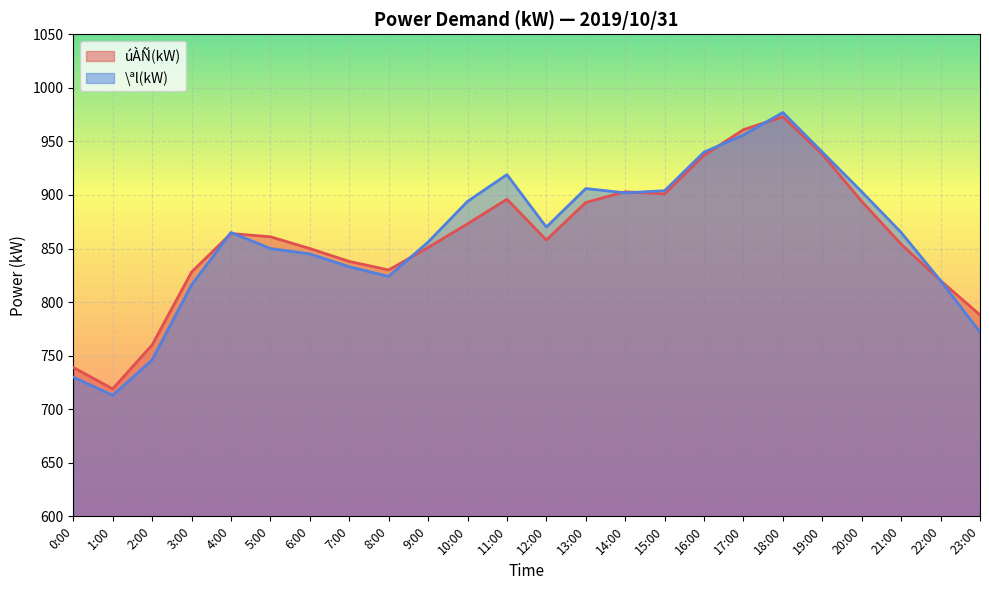

How many lines are shown in the chart?

2